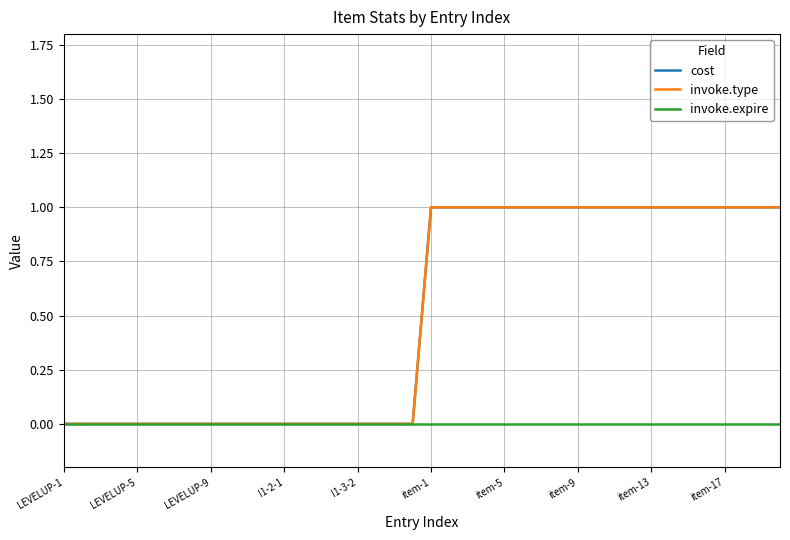

Does the chart display data point markers on the line(s)?

No